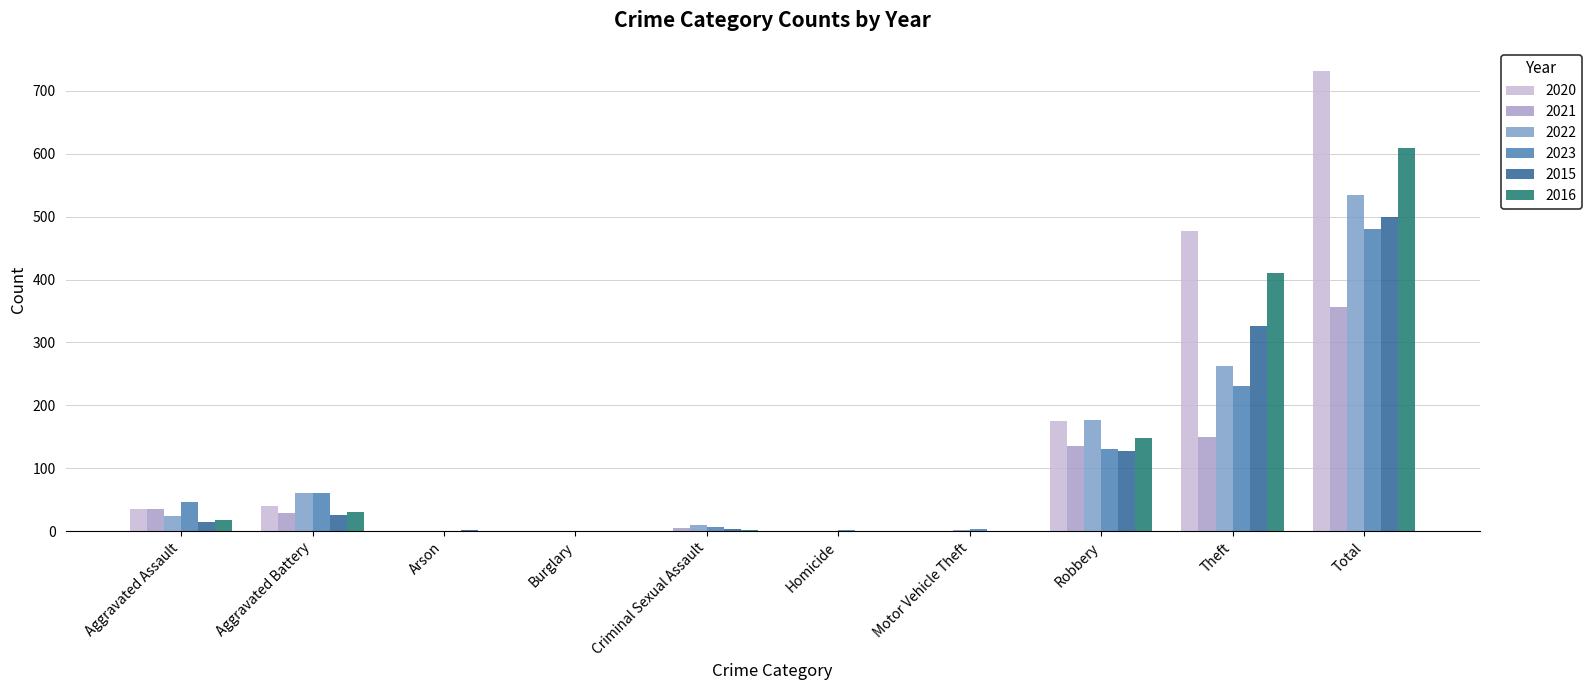

How many distinct data groups are displayed?

6